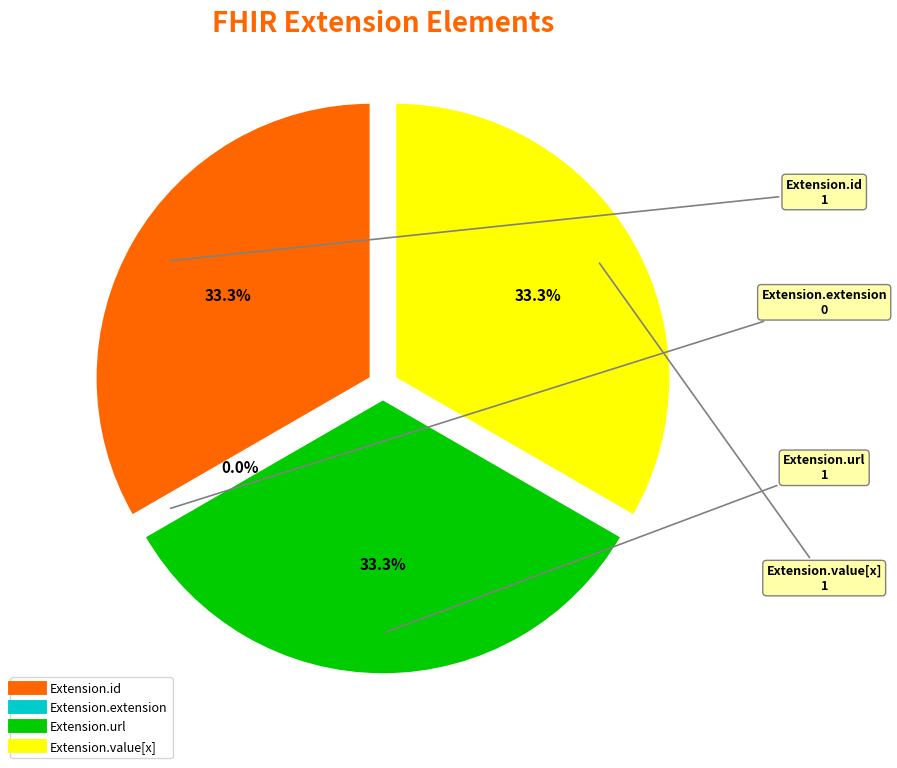

Which slice is the largest?

Extension.id